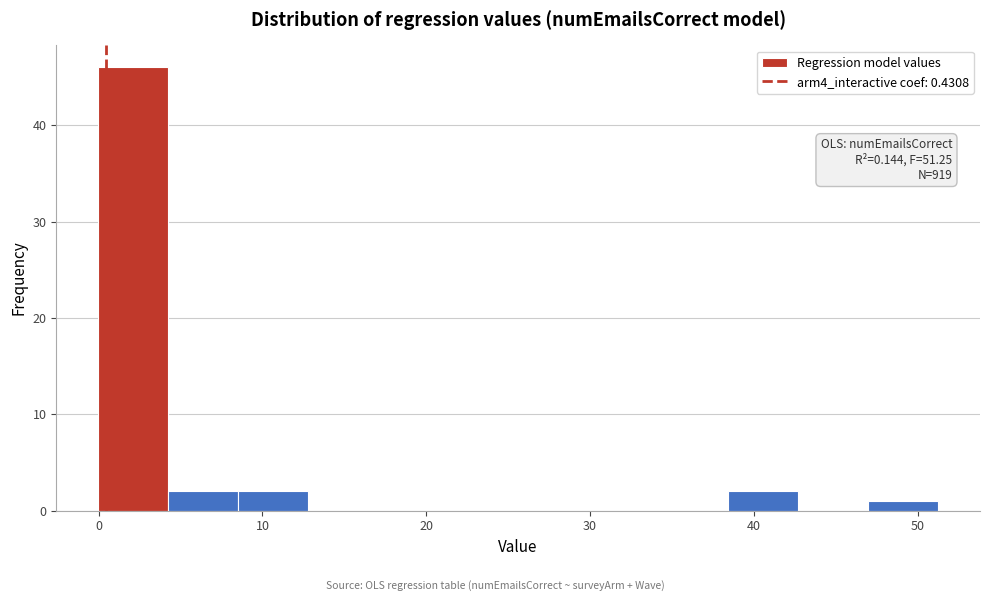

Over which range of the x-axis is the bar tallest?

0 to 4